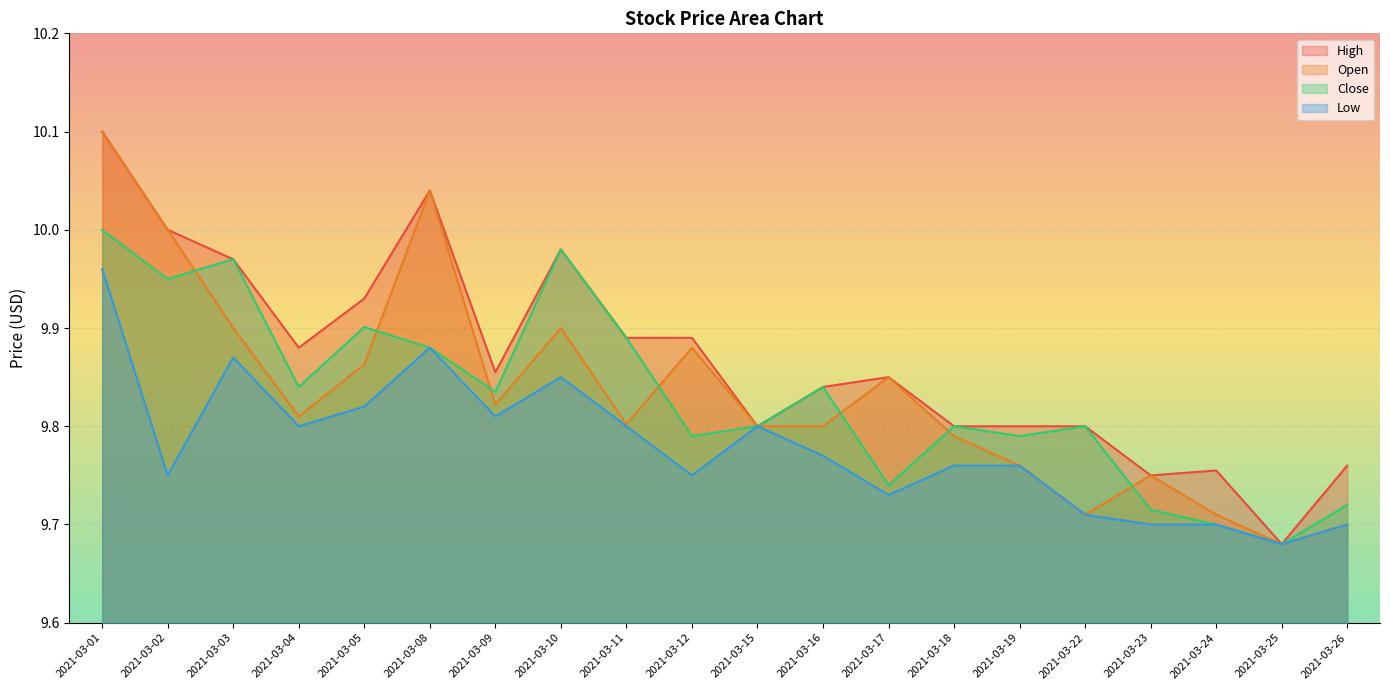

Where is the first local minimum for Close?

2021-03-02